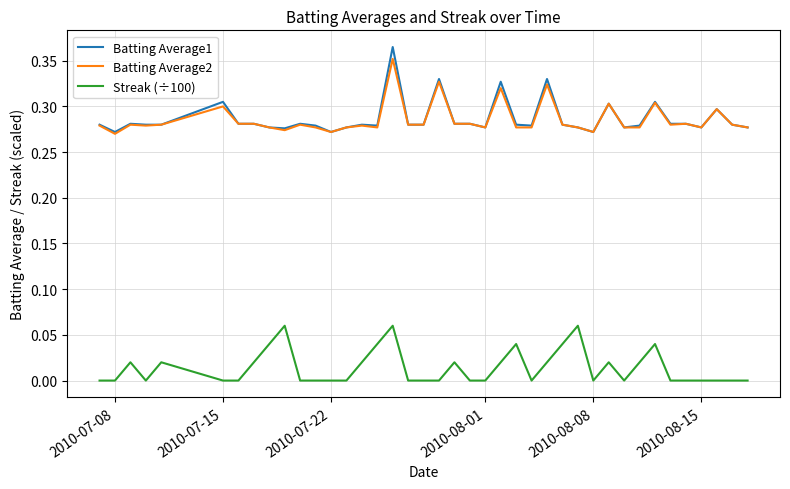

Which series has the largest range (max minus min)?

Batting Average1